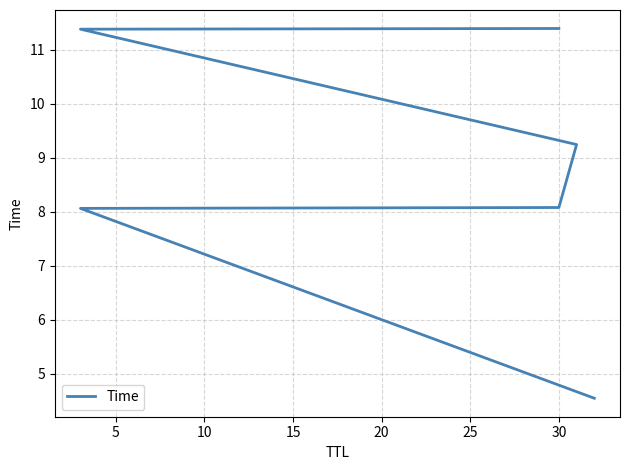

True or false: the data has more than 0 interior local peaks.

False